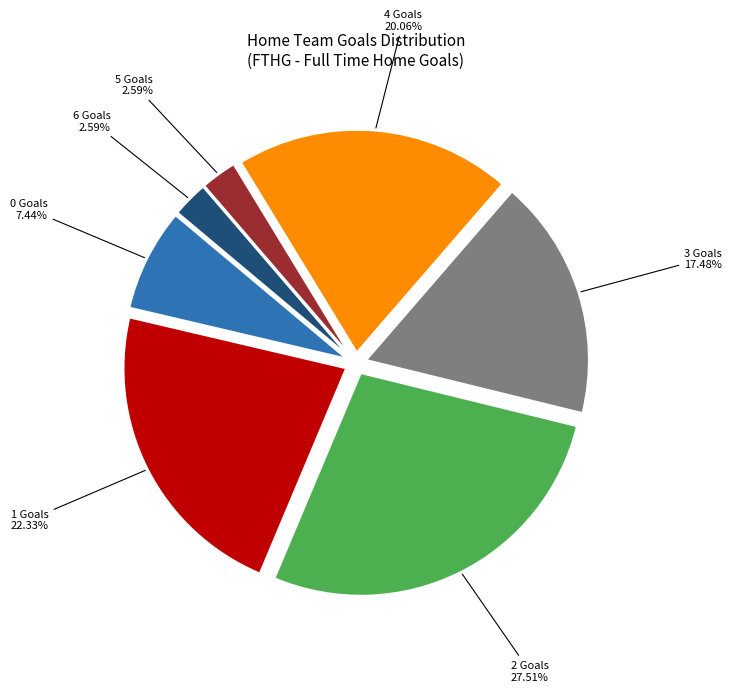

To the nearest percent, what is the difference between the largest and smallest slice percentages?

25%